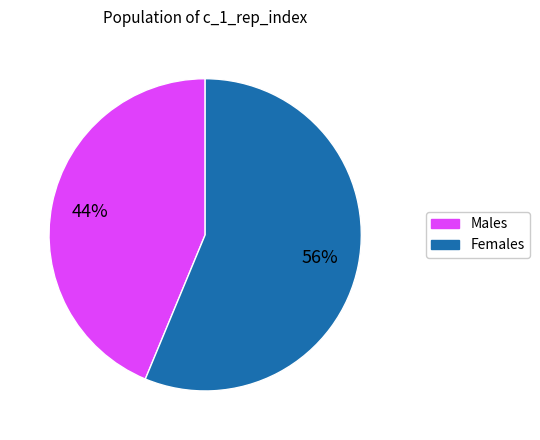

To the nearest percent, what is the average slice percentage?

50%